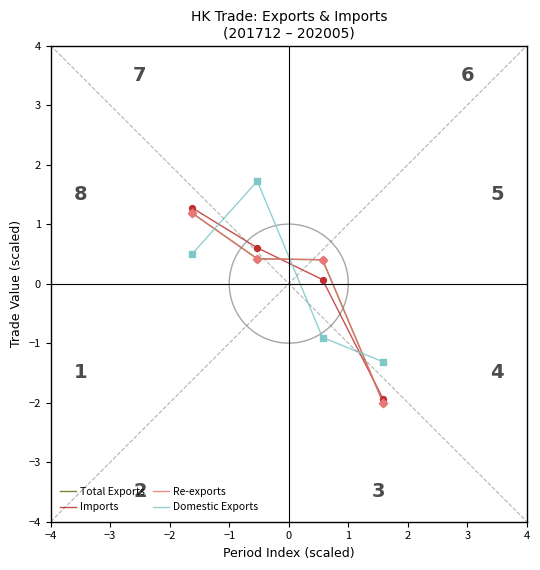

What is the minimum value for Re-exports?

-2.0